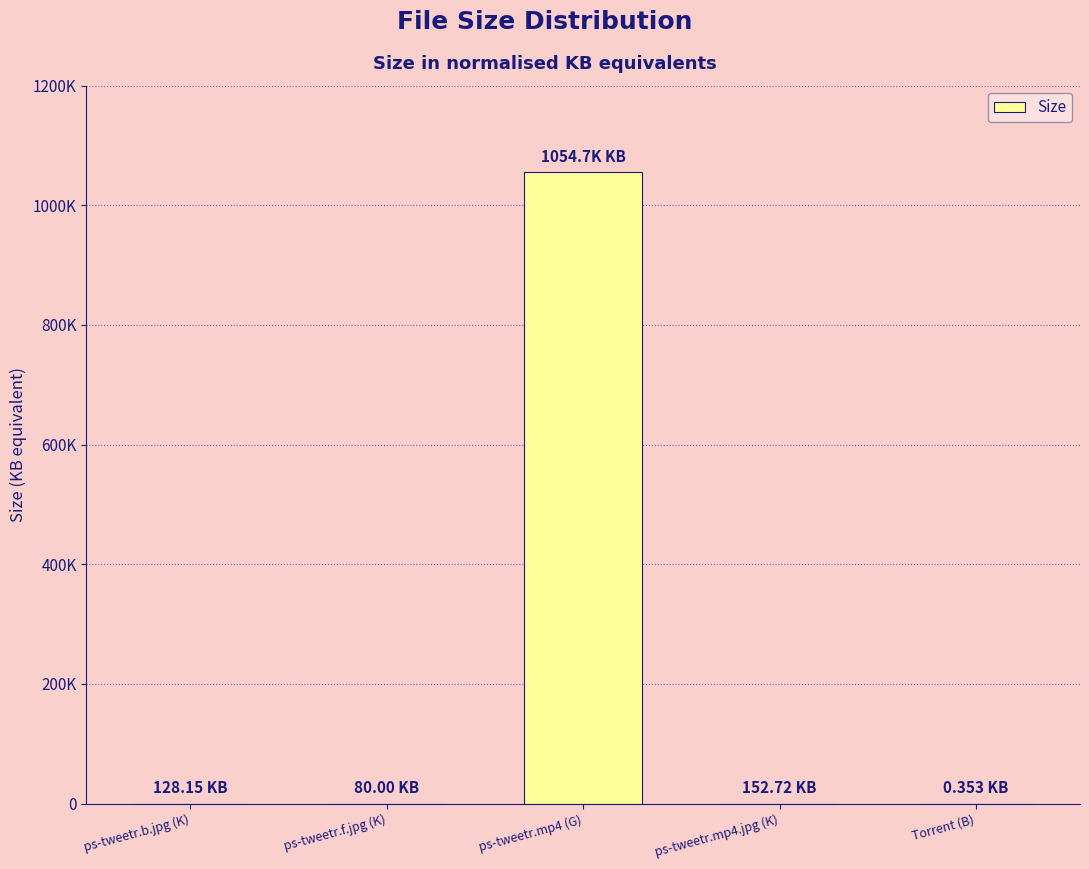

Reading right to left, extract all data points from this chart.

0.4	152.7	1054720.0	80.0	128.2